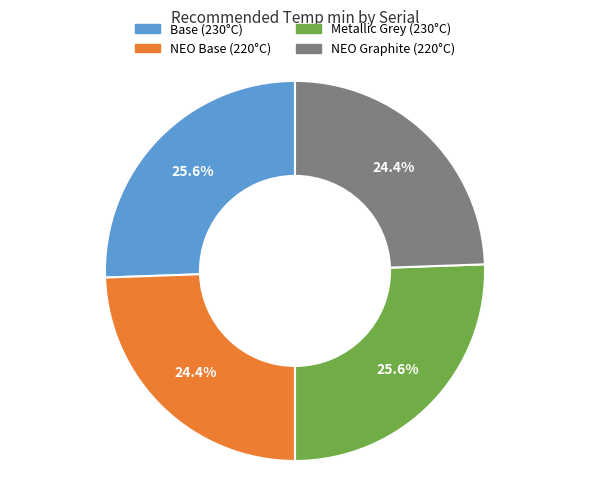

What percentage is the Metallic Grey slice, to the nearest percent?

26%